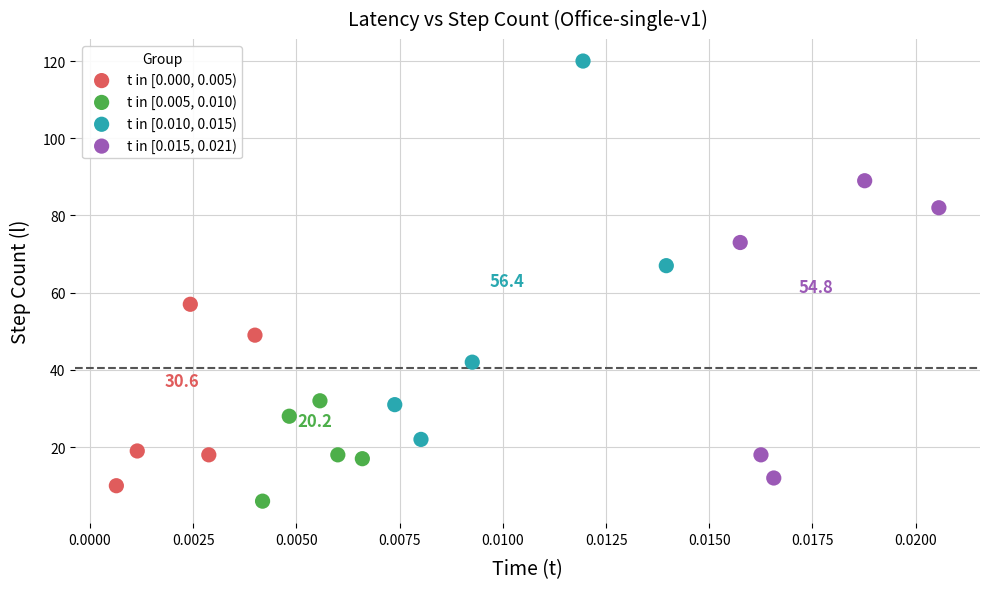

Which series contains the lowest Y value?

t in [0.005, 0.010)